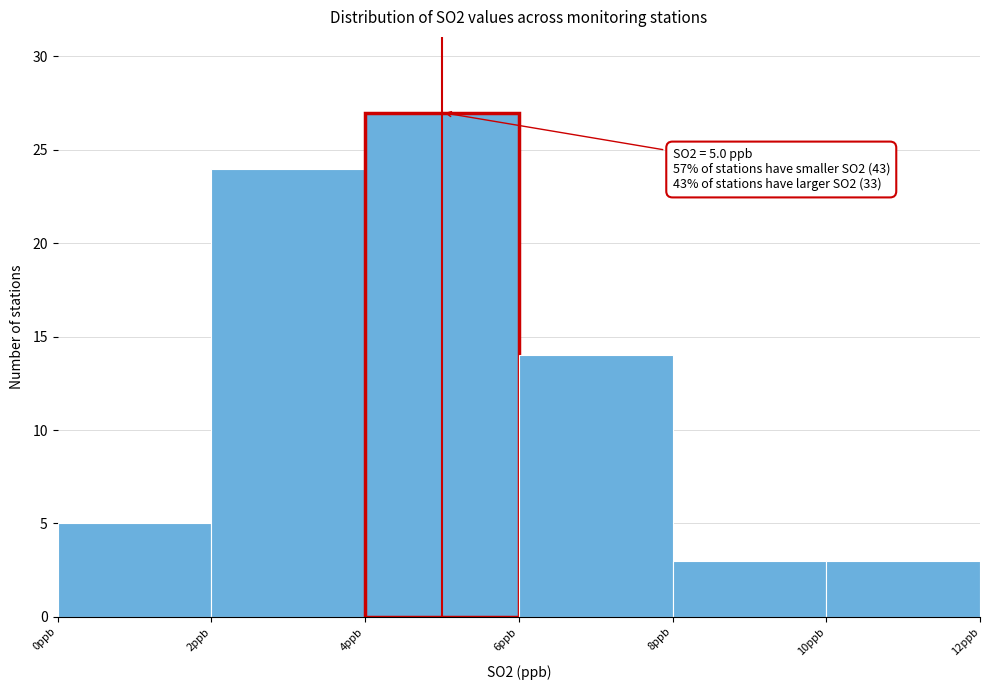

Over which range of the x-axis is the bar tallest?

4 to 6